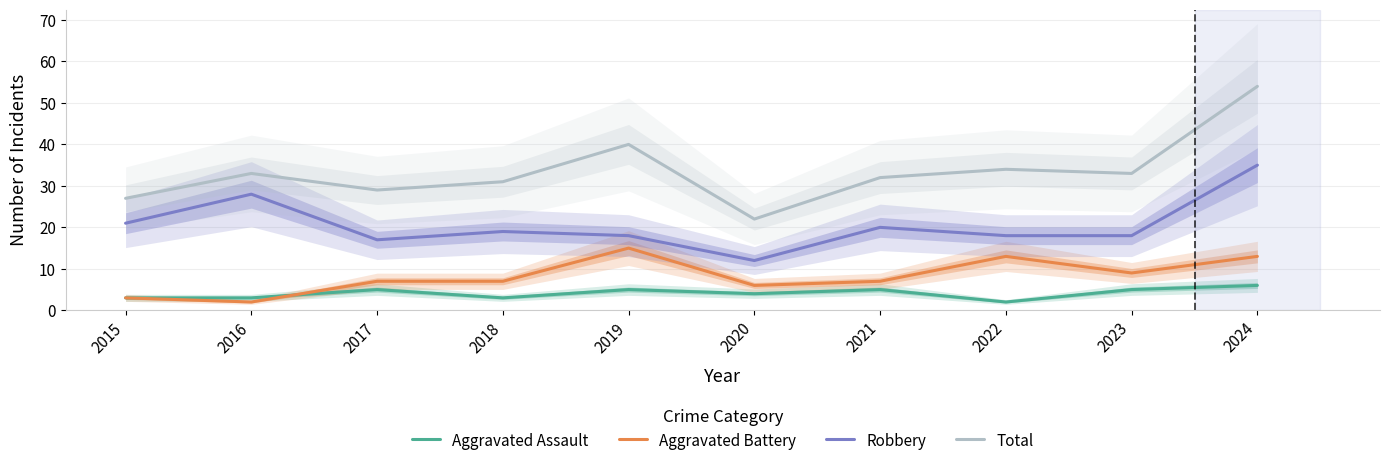

Reading left to right, what are all the values shown in this chart?

Aggravated Assault: 2015=3	2016=3	2017=5	2018=3	2019=5	2020=4	2021=5	2022=2	2023=5	2024=6
Aggravated Battery: 2015=3	2016=2	2017=7	2018=7	2019=15	2020=6	2021=7	2022=13	2023=9	2024=13
Robbery: 2015=21	2016=28	2017=17	2018=19	2019=18	2020=12	2021=20	2022=18	2023=18	2024=35
Total: 2015=27	2016=33	2017=29	2018=31	2019=40	2020=22	2021=32	2022=34	2023=33	2024=54